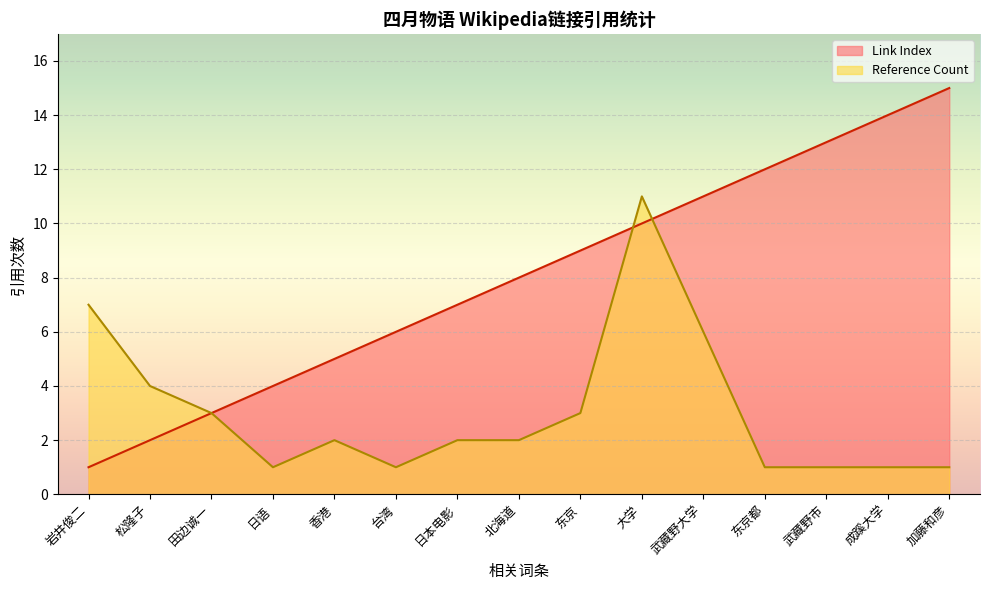

Does the chart display data point markers on the line(s)?

No